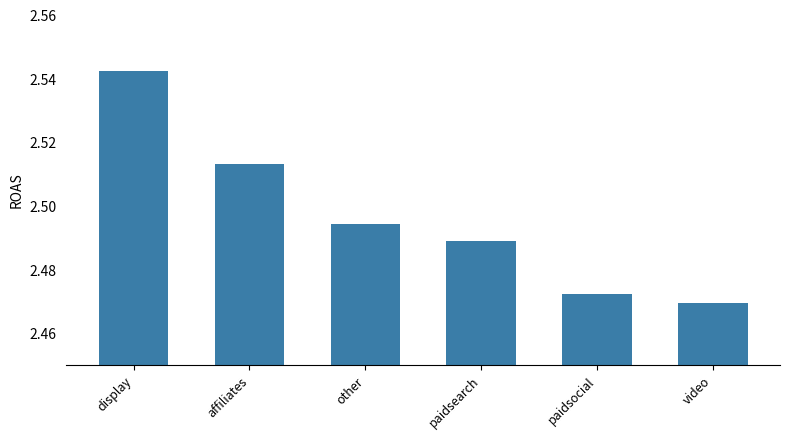

How many bars are there in total?

6